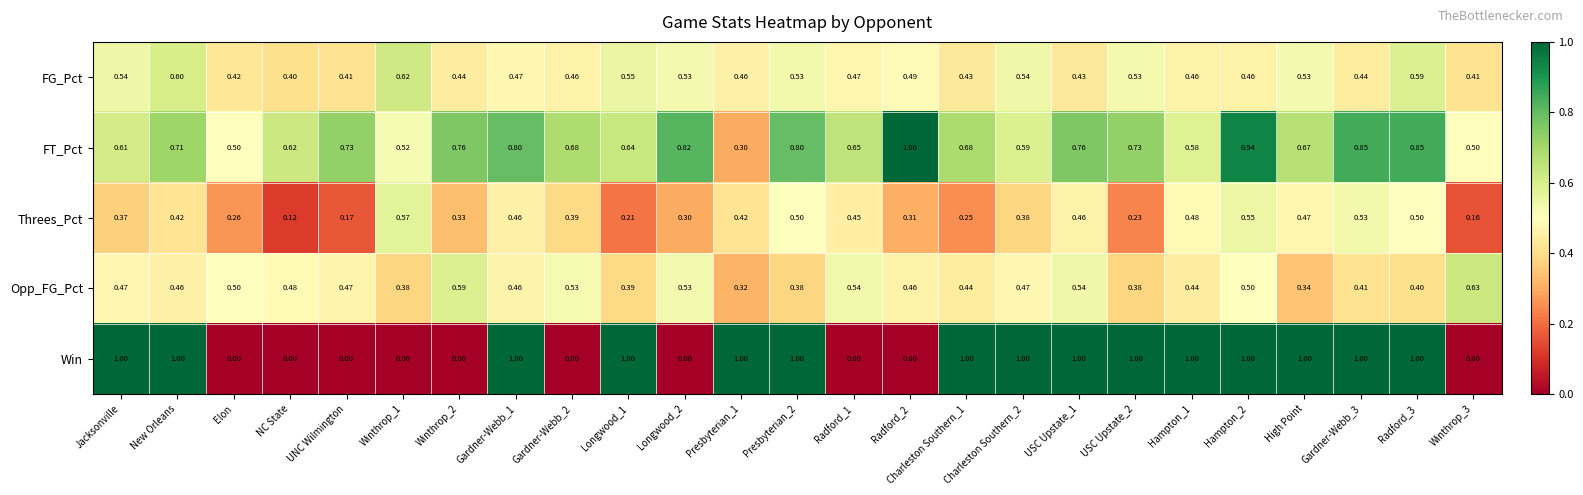

Which series has the largest range (max minus min)?

Win